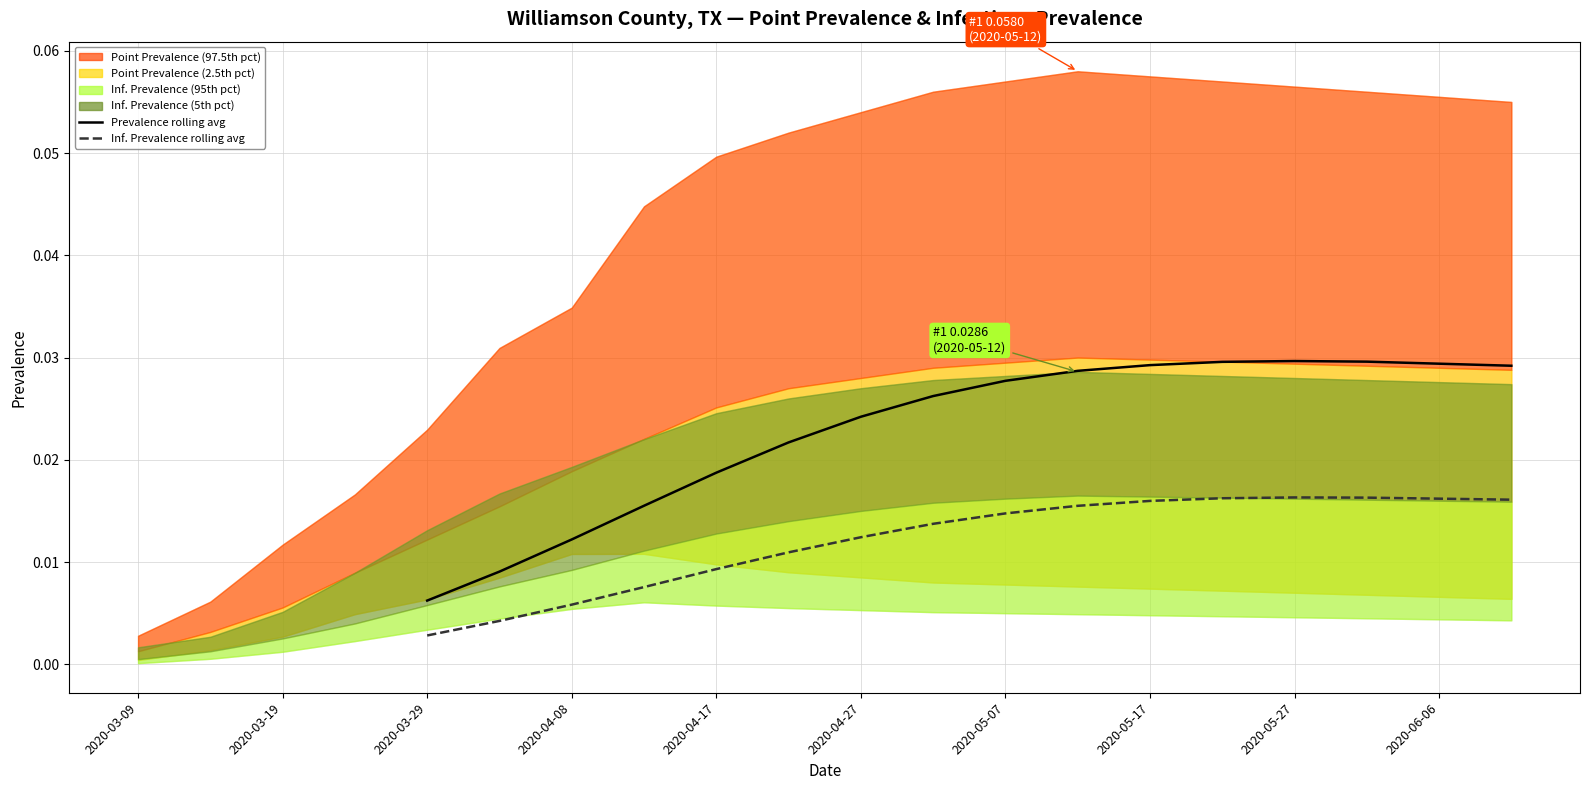

How many data points in Prevalence 5-day rolling avg are above 0?

16